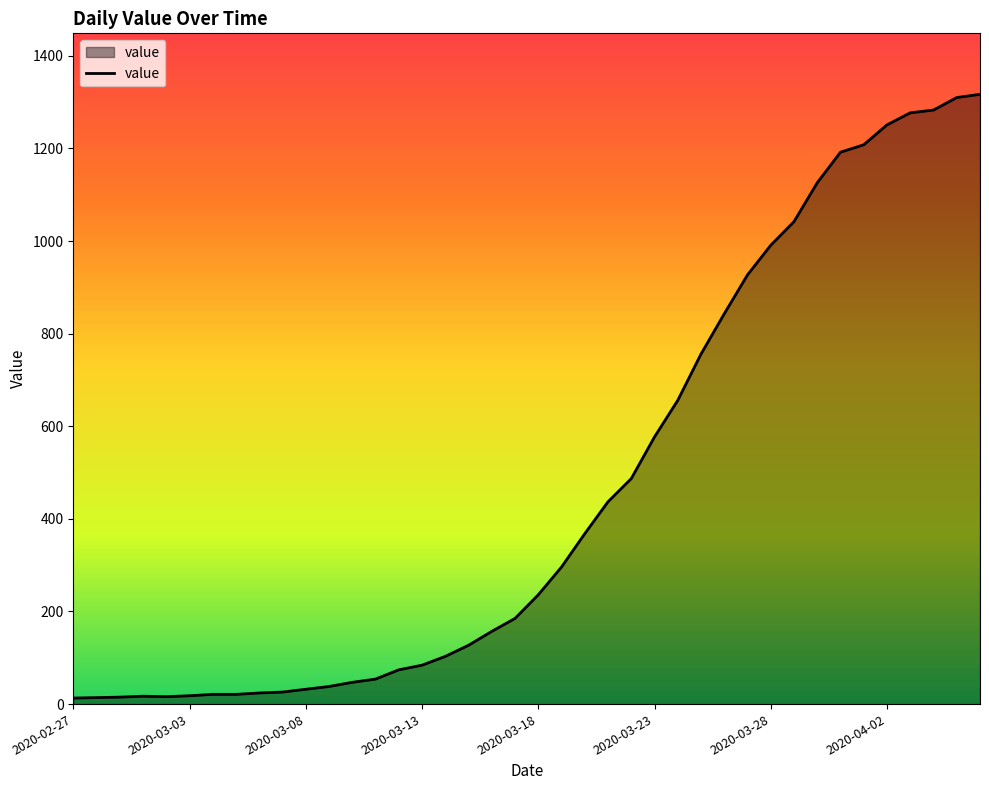

What is the difference between the maximum and minimum values?

1304